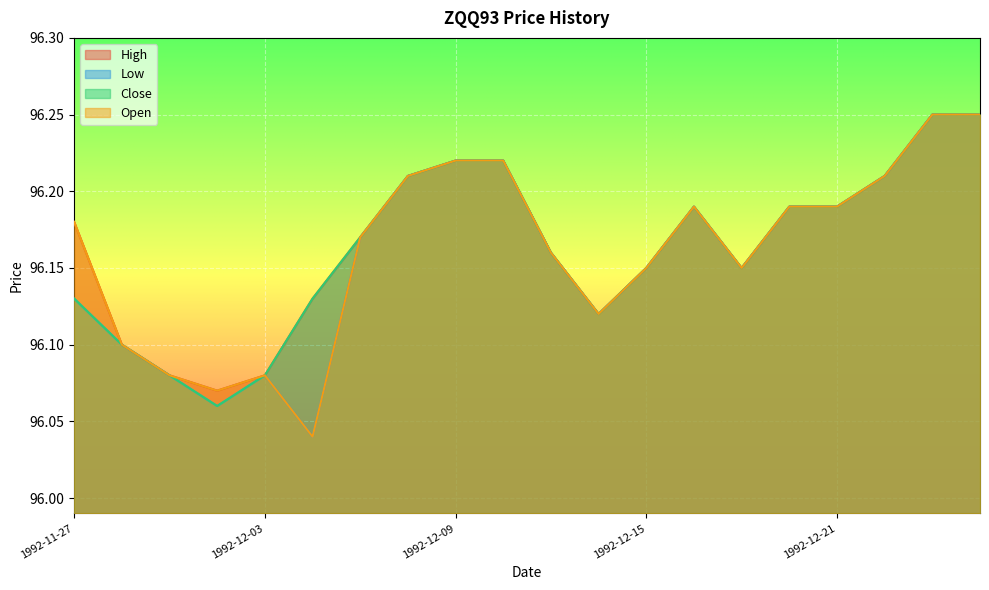

Is the value of High at 1992-12-15 greater than the value of Close at 1992-11-27?

Yes